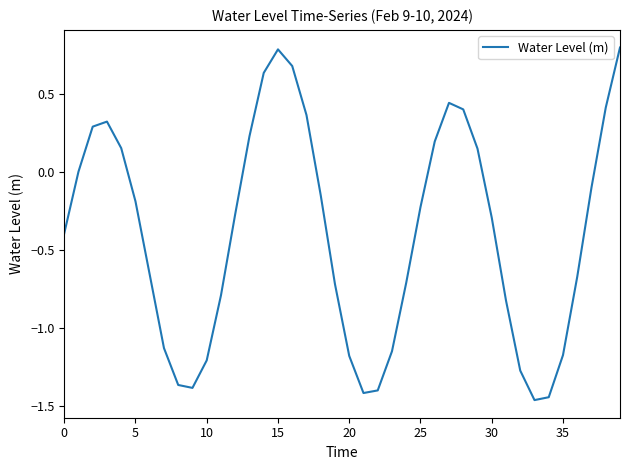

What is the maximum value shown in the chart?

0.8